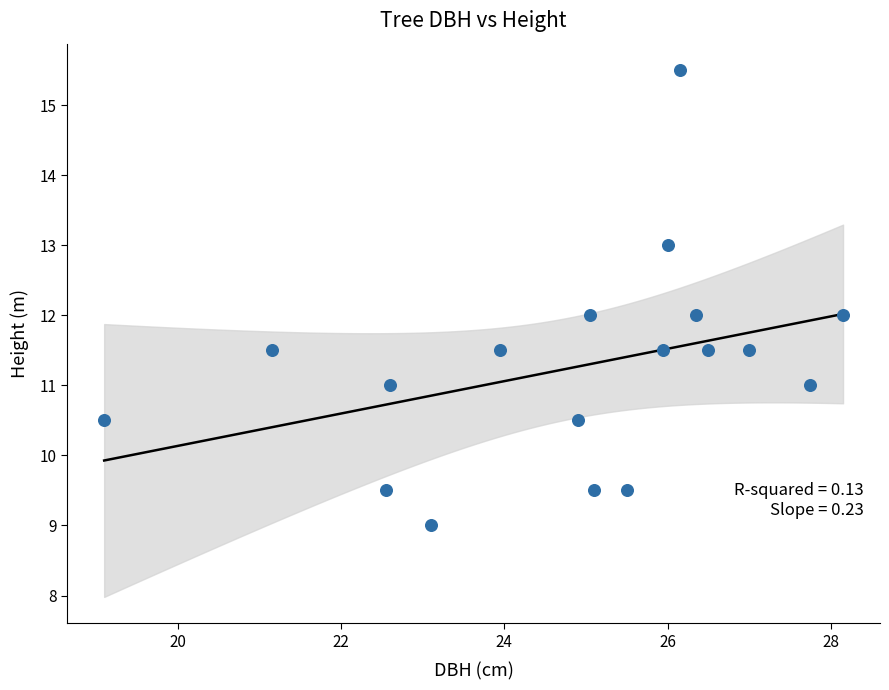

What is the range of Y values (max minus min)?

6.5